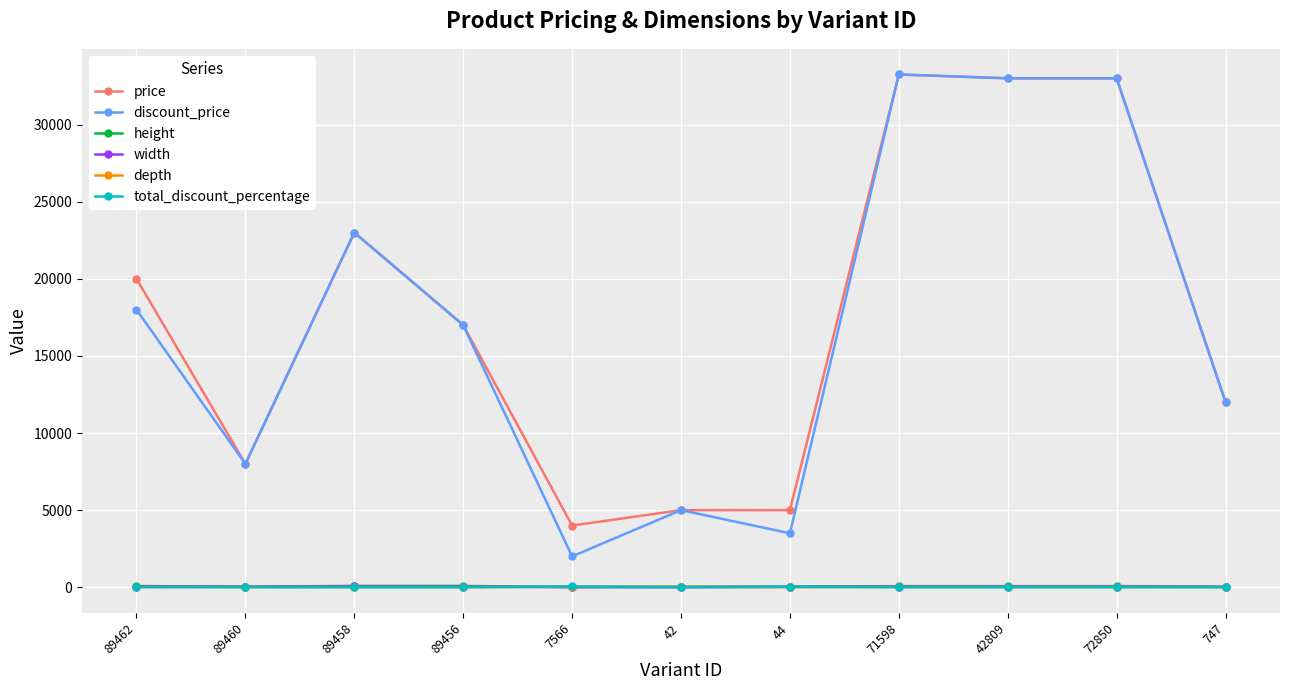

The value of price at 89462 is 19999.0. True or false?

True